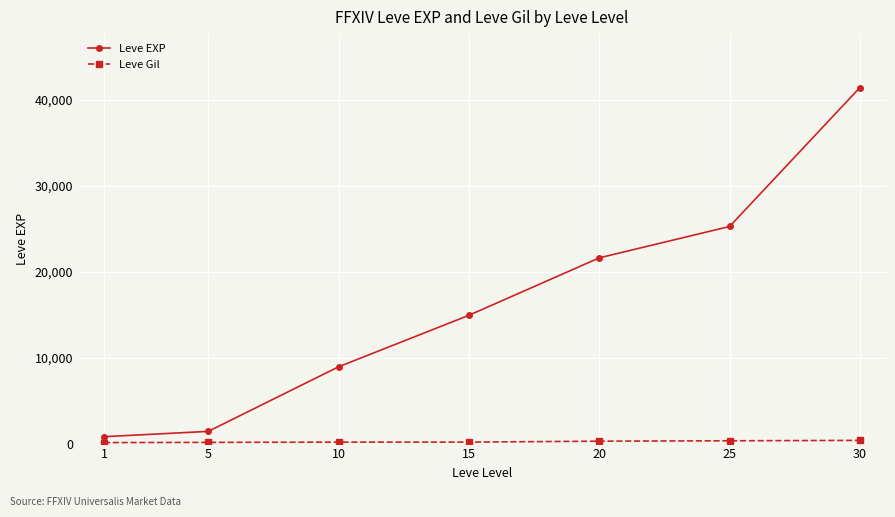

Between 5 and 20, which series saw the biggest shift?

Leve EXP